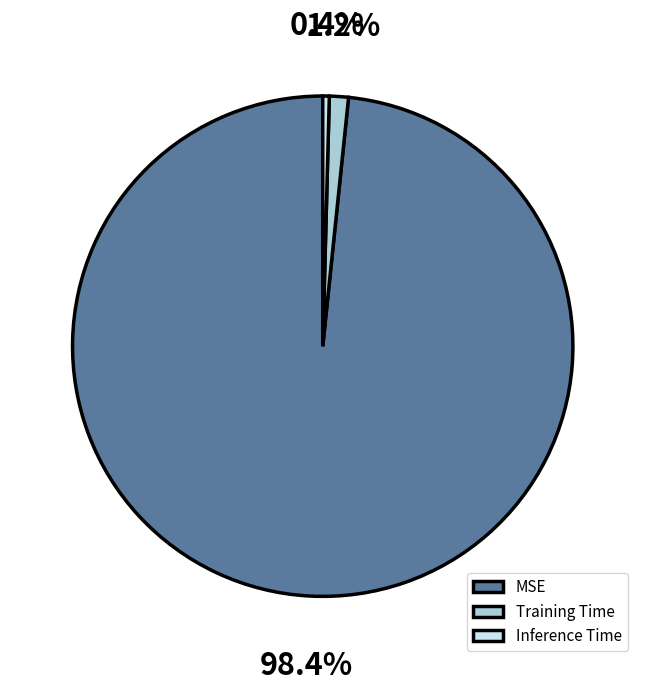

Between MSE and Inference Time, which is larger?

MSE